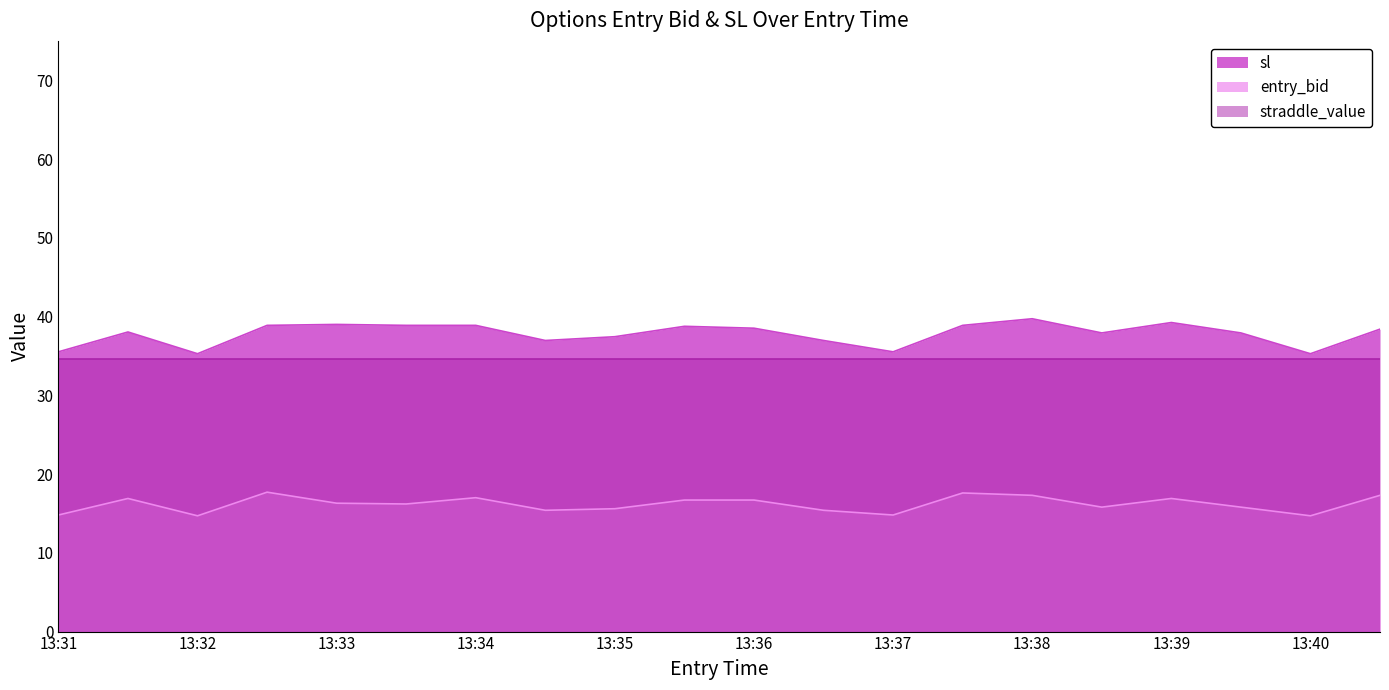

Which series has the widest spread of values?

sl